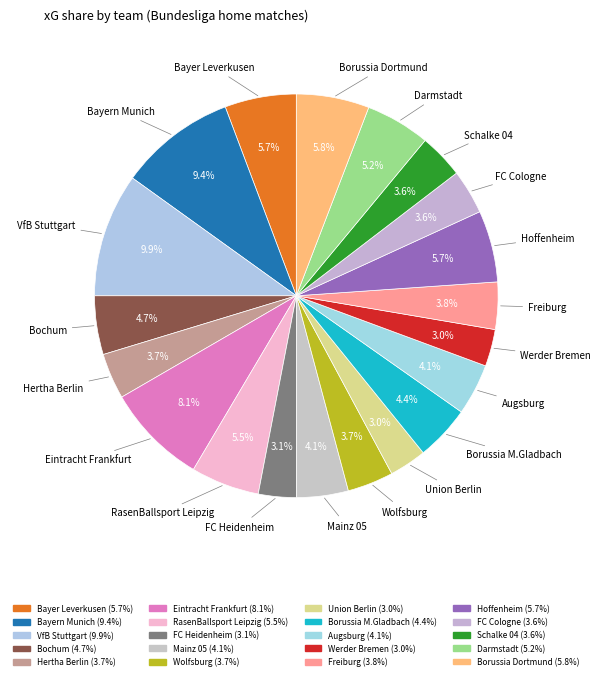

To the nearest percent, what is the combined percentage of VfB Stuttgart and Bochum?

15%